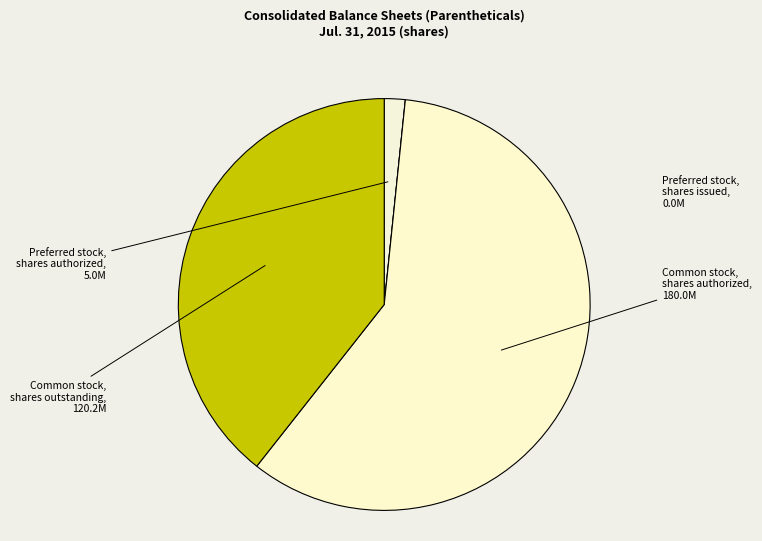

Which slice is the largest?

Common stock, shares authorized